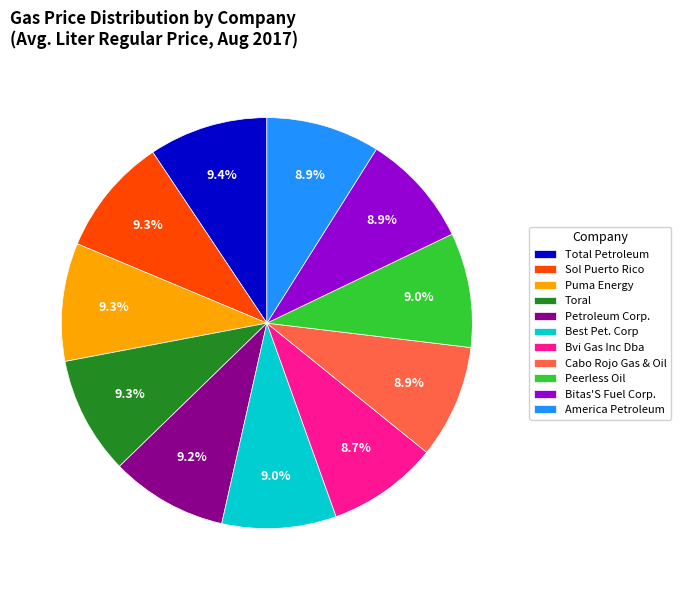

What percentage is the Petroleum Corp. slice, to the nearest percent?

9%